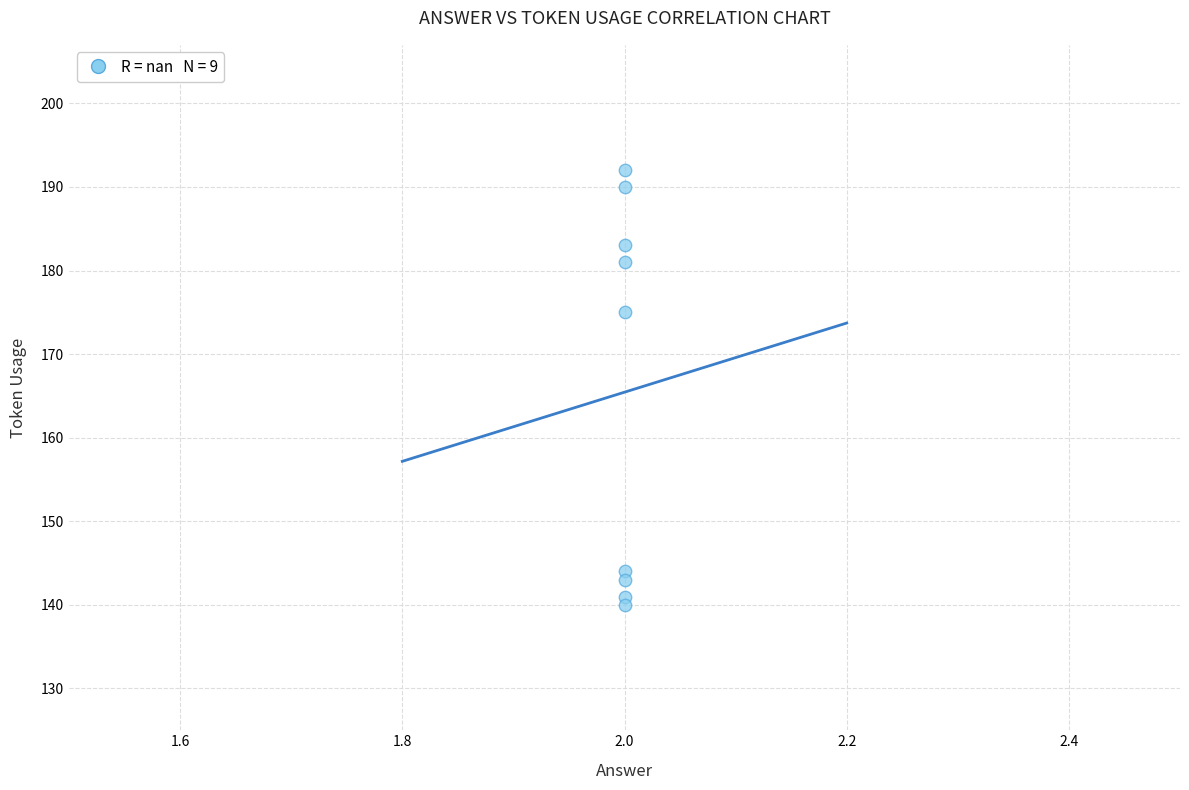

What is the range of Y values (max minus min)?

52